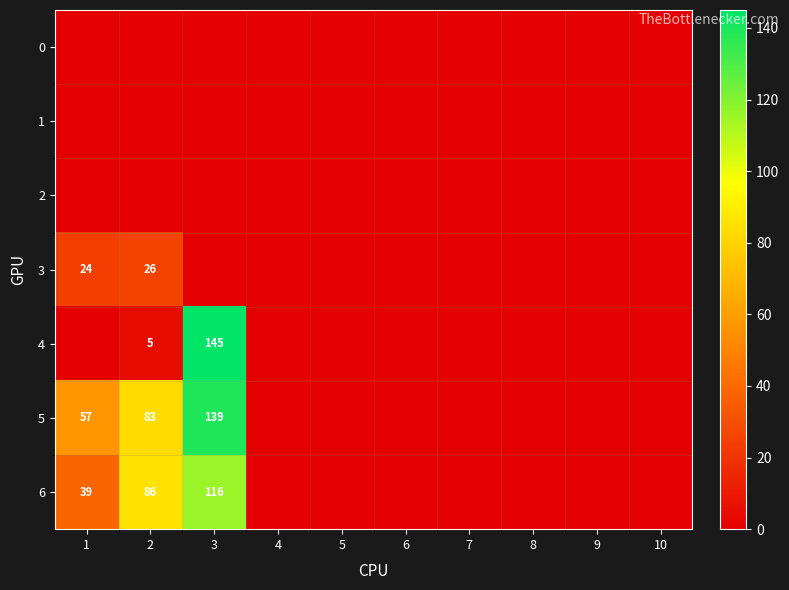

What is the sum of the 6 values at 3 and 2?

202